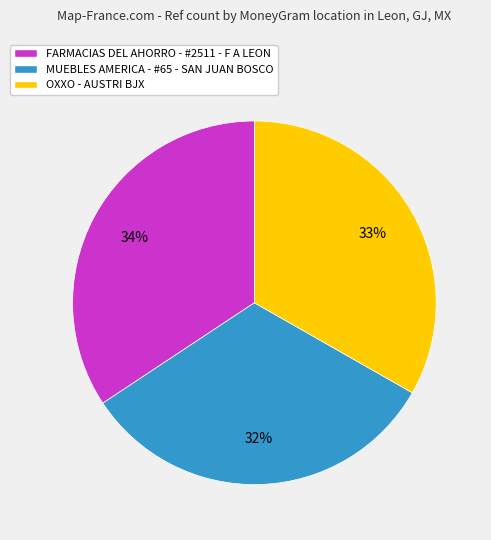

Is it true that FARMACIAS DEL AHORRO - #2511 - F A LEON is 34% of the pie?

True